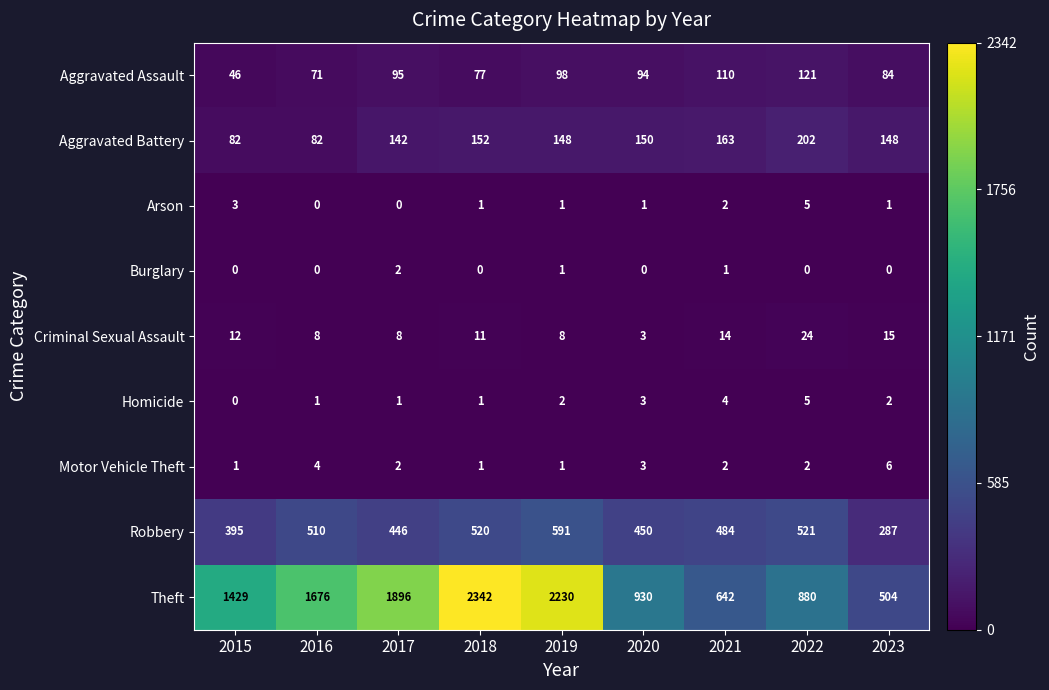

What is the total value across all series at 2018?

3105